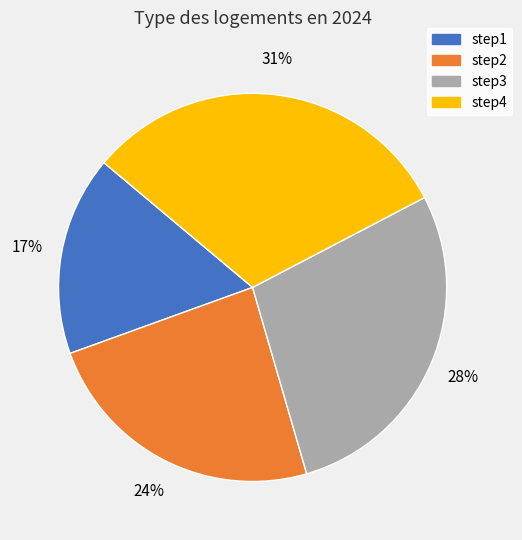

Which slice is the largest?

step4